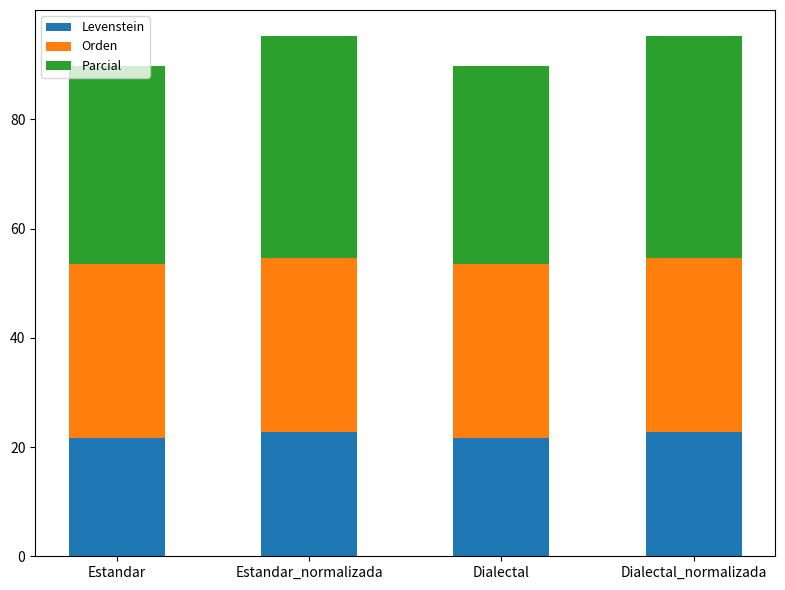

What is the sum of the Levenstein values at Dialectal and Estandar?

43.1